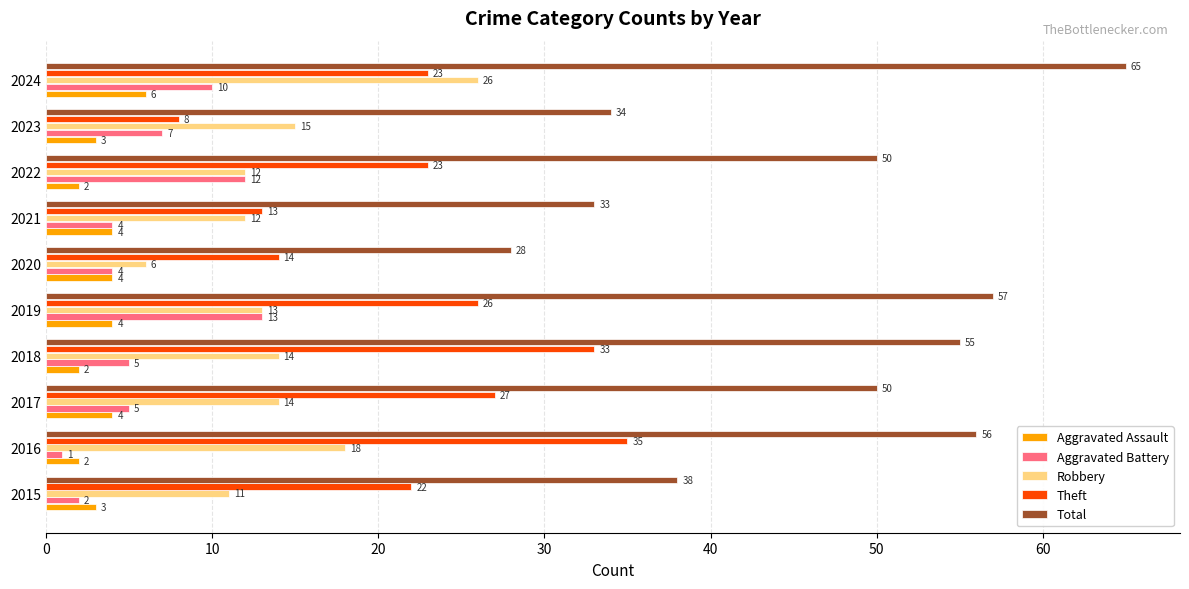

Which series has the largest total across all categories?

Total